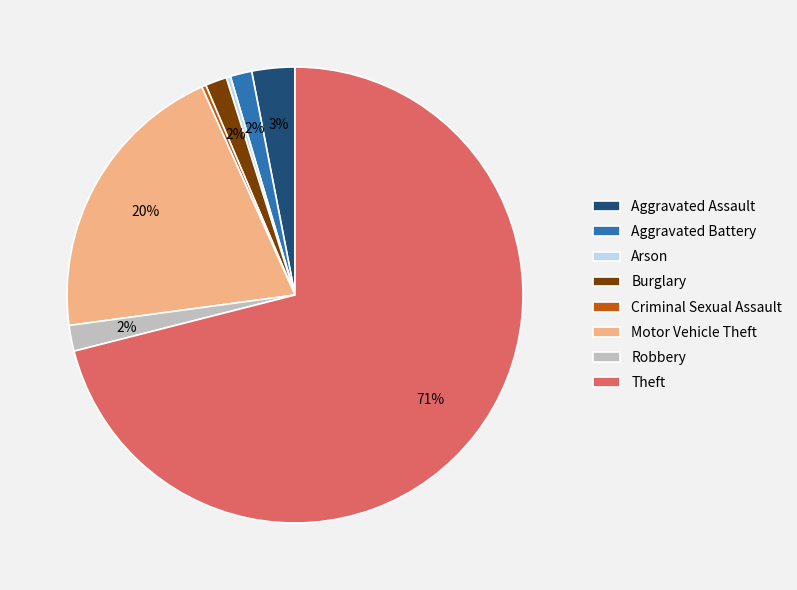

Do Motor Vehicle Theft and Criminal Sexual Assault together represent more than half of the pie?

No